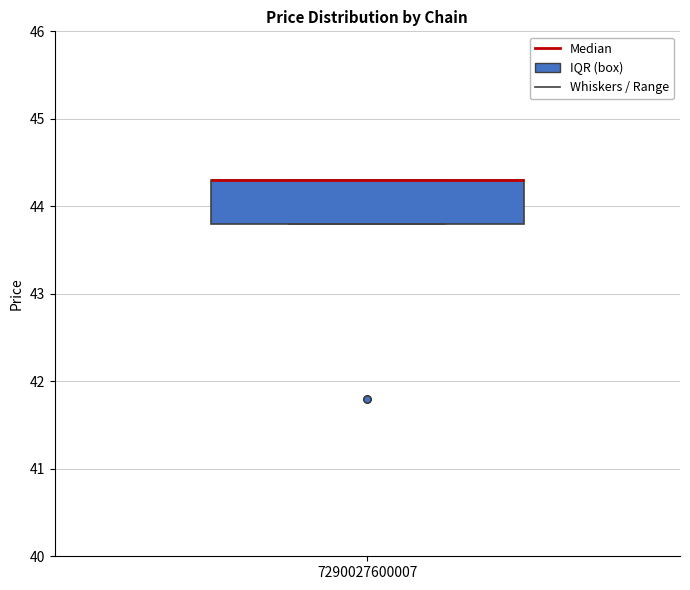

Read this box plot against the y-axis: the position of the median line, the range covered by the box, and the ends of both whiskers. The values are not printed on the chart, so give them approximately, as read against the axis.

median 44.3 (drawn on the box's upper edge), box 43.8 to 44.3, whiskers 43.8 to 44.3